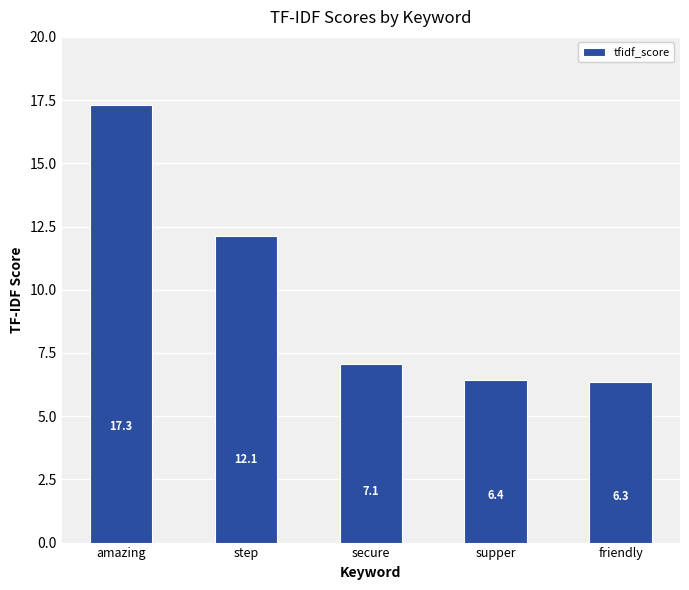

What is the change in value from secure to friendly?

-0.7